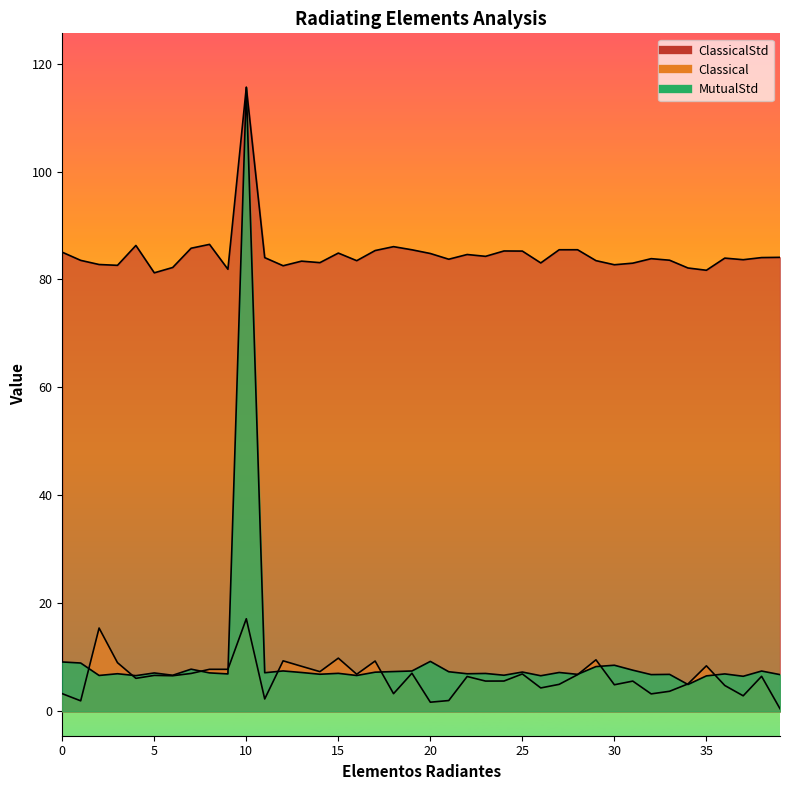

Reading right to left, extract all data points from this chart.

Classical: 39=0.5	38=6.5	37=2.9	36=4.8	35=8.4	34=5.1	33=3.7	32=3.2	31=5.6	30=4.9	29=9.6	28=6.8	27=5.0	26=4.3	25=6.9	24=5.6	23=5.6	22=6.5	21=2.0	20=1.7	19=7.1	18=3.3	17=9.3	16=6.9	15=9.9	14=7.4	13=8.4	12=9.4	11=2.3	10=17.2	9=7.8	8=7.8	7=7.0	6=6.6	5=6.7	4=6.1	3=9.0	2=15.4	1=2.0	0=3.3
ClassicalStd: 39=84.1	38=84.1	37=83.7	36=84.0	35=81.7	34=82.1	33=83.6	32=83.9	31=83.0	30=82.7	29=83.5	28=85.5	27=85.5	26=83.1	25=85.3	24=85.3	23=84.3	22=84.6	21=83.8	20=84.8	19=85.5	18=86.1	17=85.4	16=83.5	15=84.9	14=83.1	13=83.4	12=82.5	11=84.1	10=115.6	9=81.9	8=86.5	7=85.8	6=82.2	5=81.2	4=86.3	3=82.6	2=82.8	1=83.5	0=85.1
MutualStd: 39=6.8	38=7.5	37=6.5	36=6.9	35=6.6	34=5.0	33=6.9	32=6.8	31=7.6	30=8.5	29=8.3	28=6.9	27=7.2	26=6.6	25=7.3	24=6.7	23=7.0	22=7.0	21=7.3	20=9.3	19=7.5	18=7.4	17=7.3	16=6.6	15=7.0	14=6.9	13=7.2	12=7.5	11=7.2	10=115.6	9=6.9	8=7.1	7=7.8	6=6.7	5=7.1	4=6.6	3=7.0	2=6.7	1=9.0	0=9.2